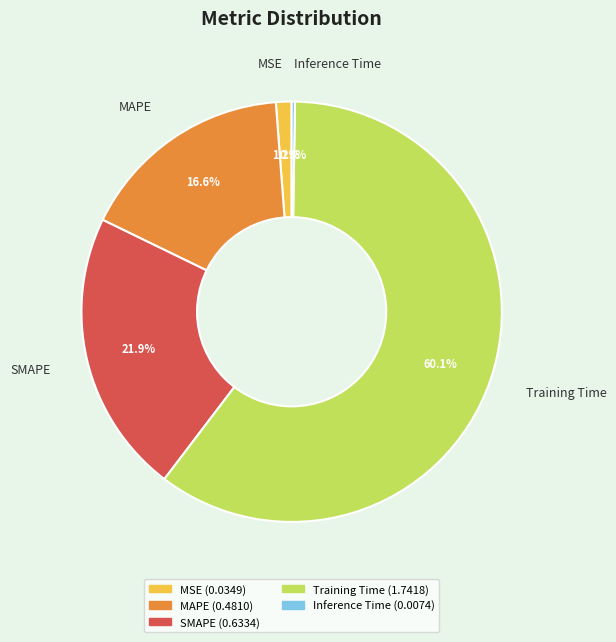

True or false: Training Time accounts for 60% of the total.

True